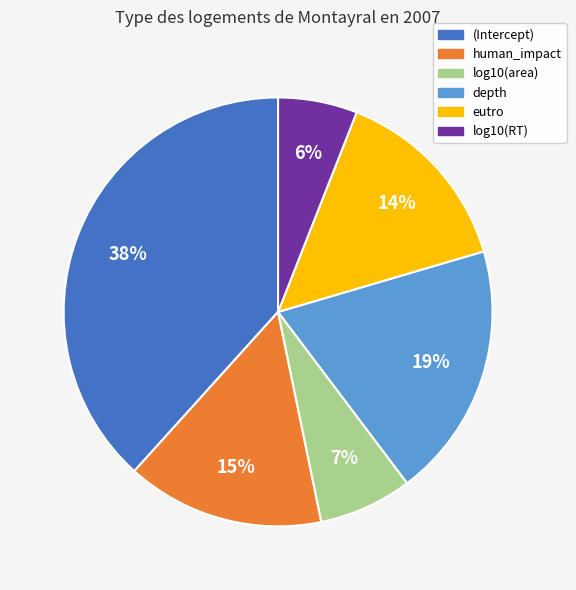

To the nearest percent, what percentage of the pie is (Intercept)?

38%